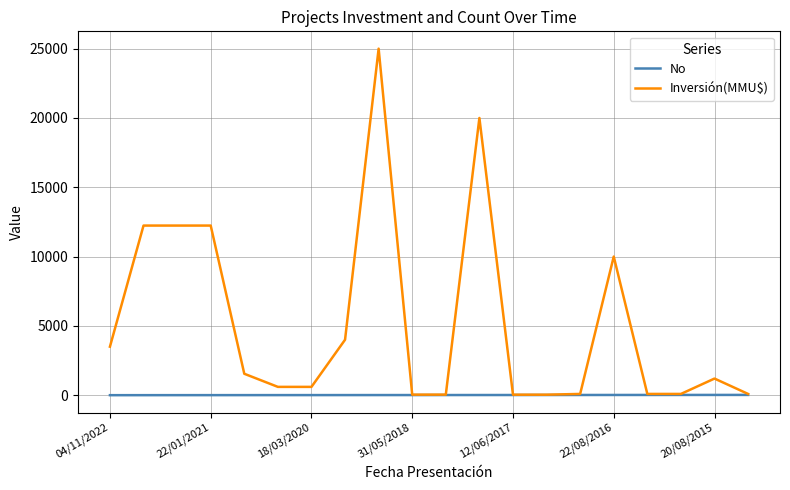

List the series in order of their overall mean, lowest first.

No, Inversión(MMU$)